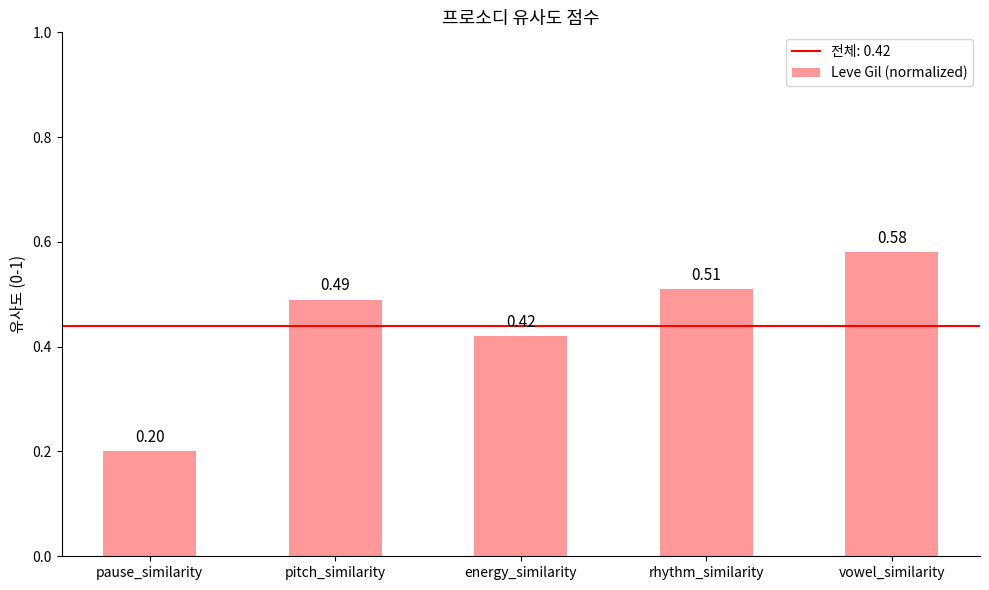

Count the number of categories in the chart.

5